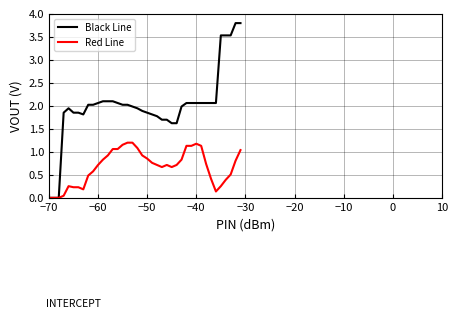

What is the highest value of the Black Line series?

3.8